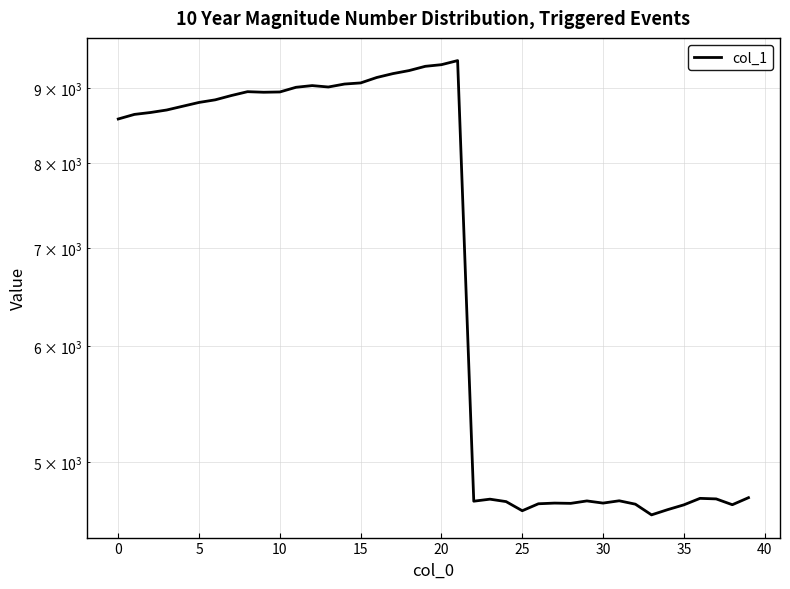

Which has a higher value, 39 or 11?

11